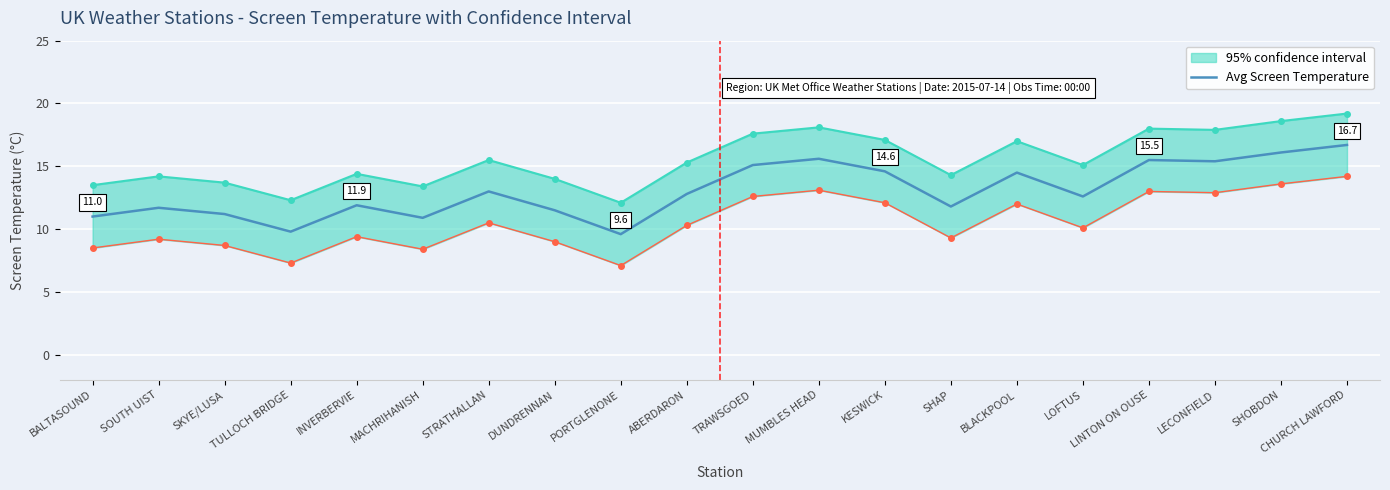

The chart shows a value of 11.7 at SOUTH UIST. True or false?

True